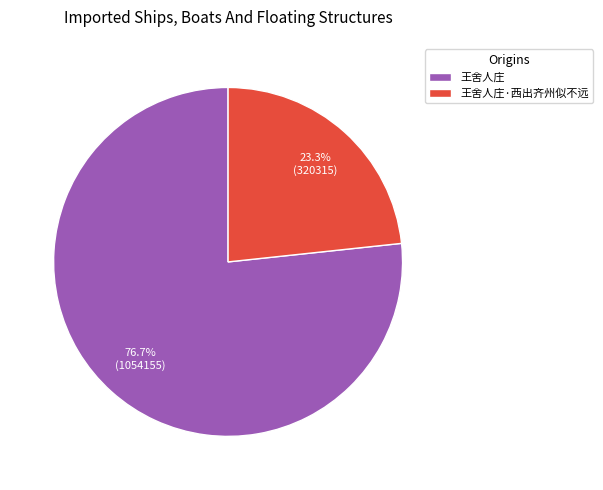

What percentage do 王舍人庄 and 王舍人庄·西出齐州似不远 together represent?

100.0%